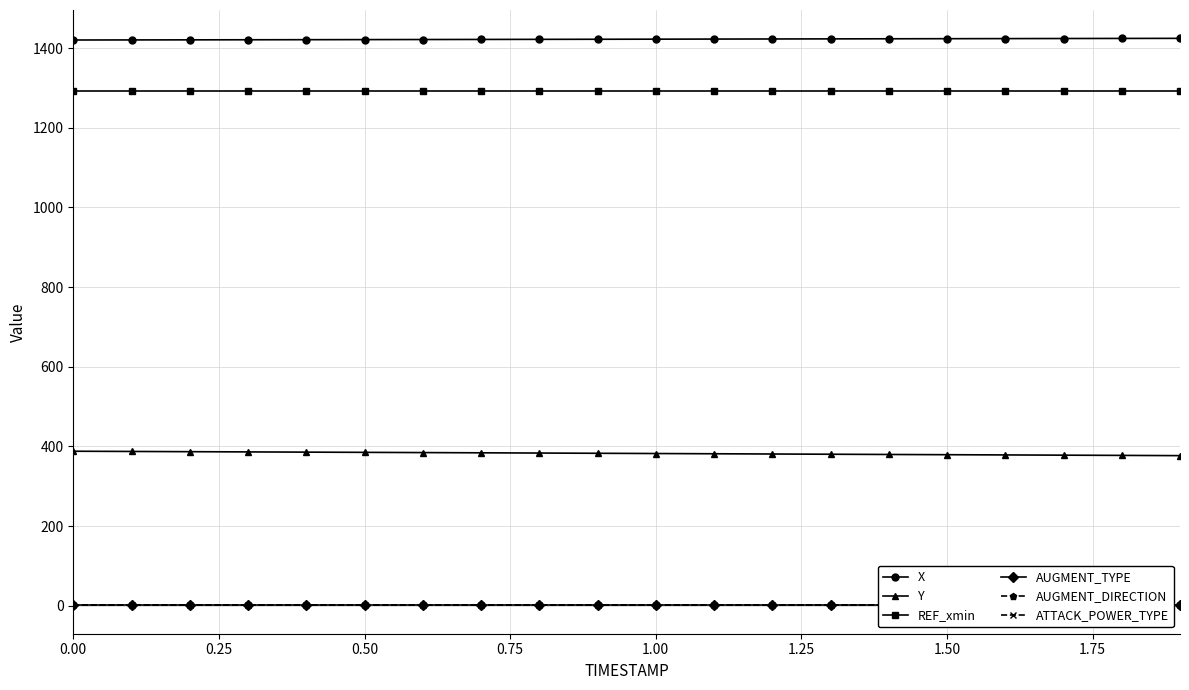

True or false: AUGMENT_DIRECTION and AUGMENT_TYPE intersect in this chart.

False